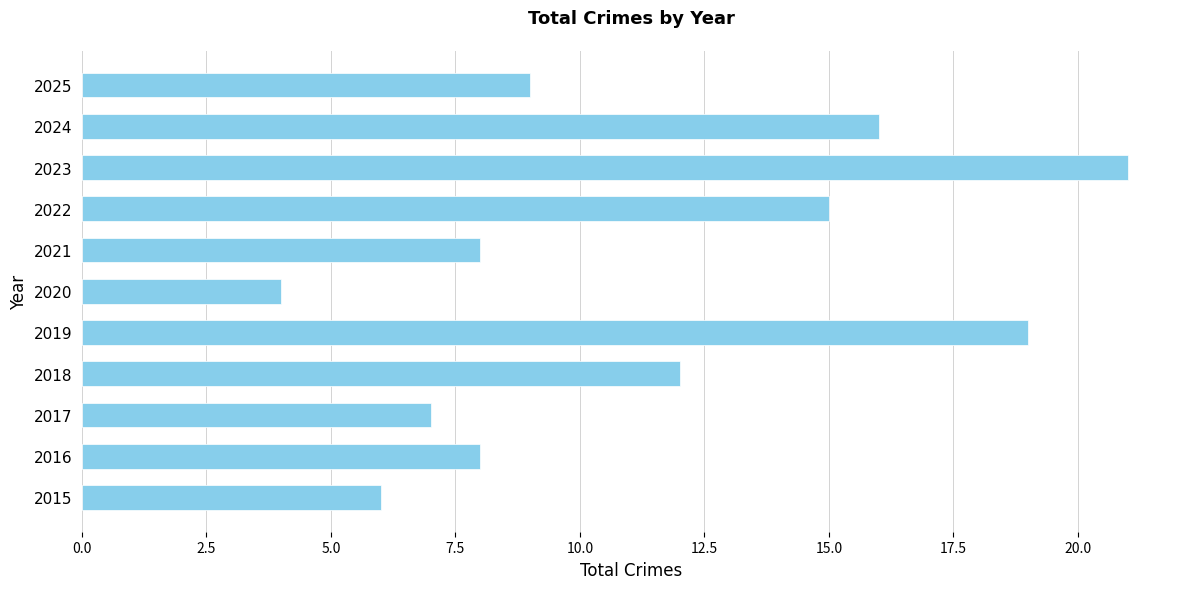

Reading bottom to top, what are all the values shown in this chart?

2015=6	2016=8	2017=7	2018=12	2019=19	2020=4	2021=8	2022=15	2023=21	2024=16	2025=9